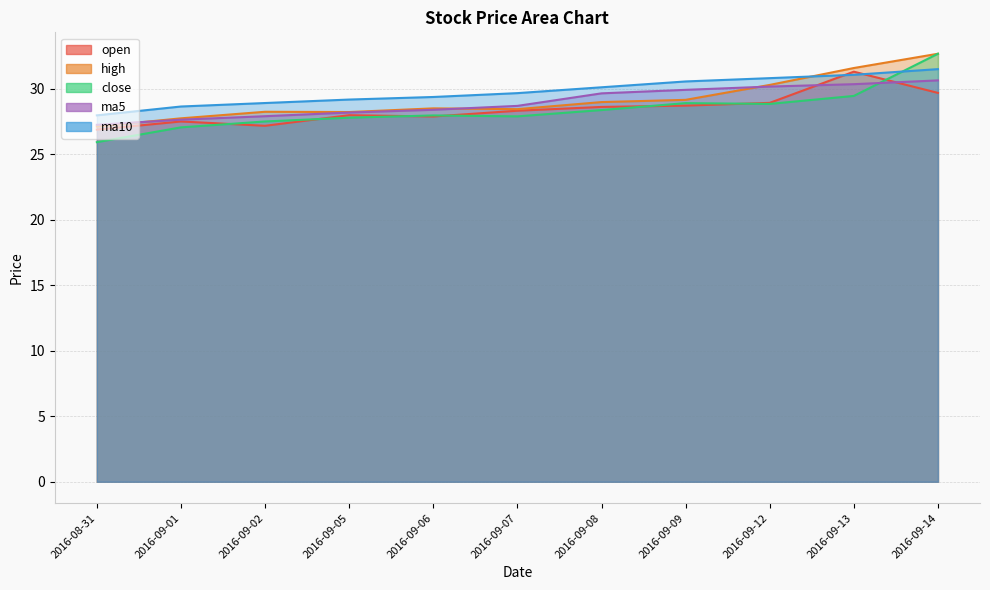

Does the chart display data point markers on the line(s)?

No